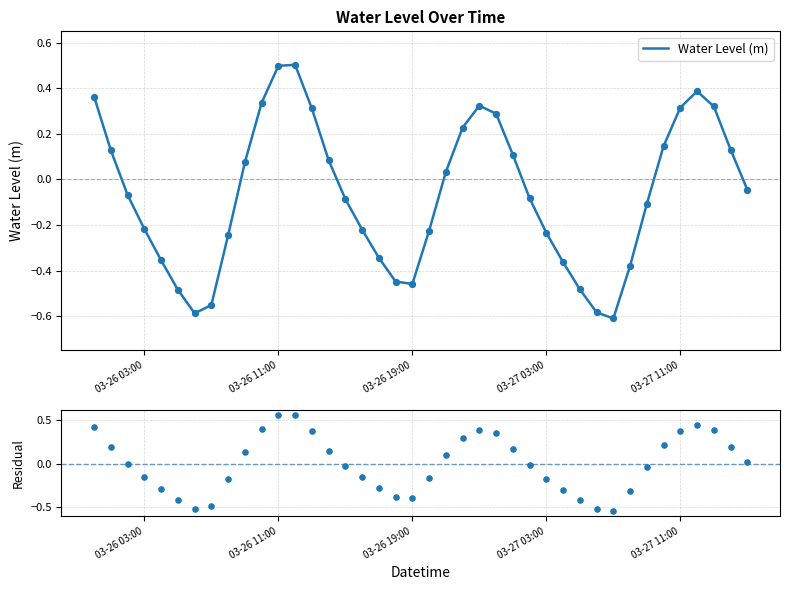

Which series reaches the maximum Y coordinate?

Residual